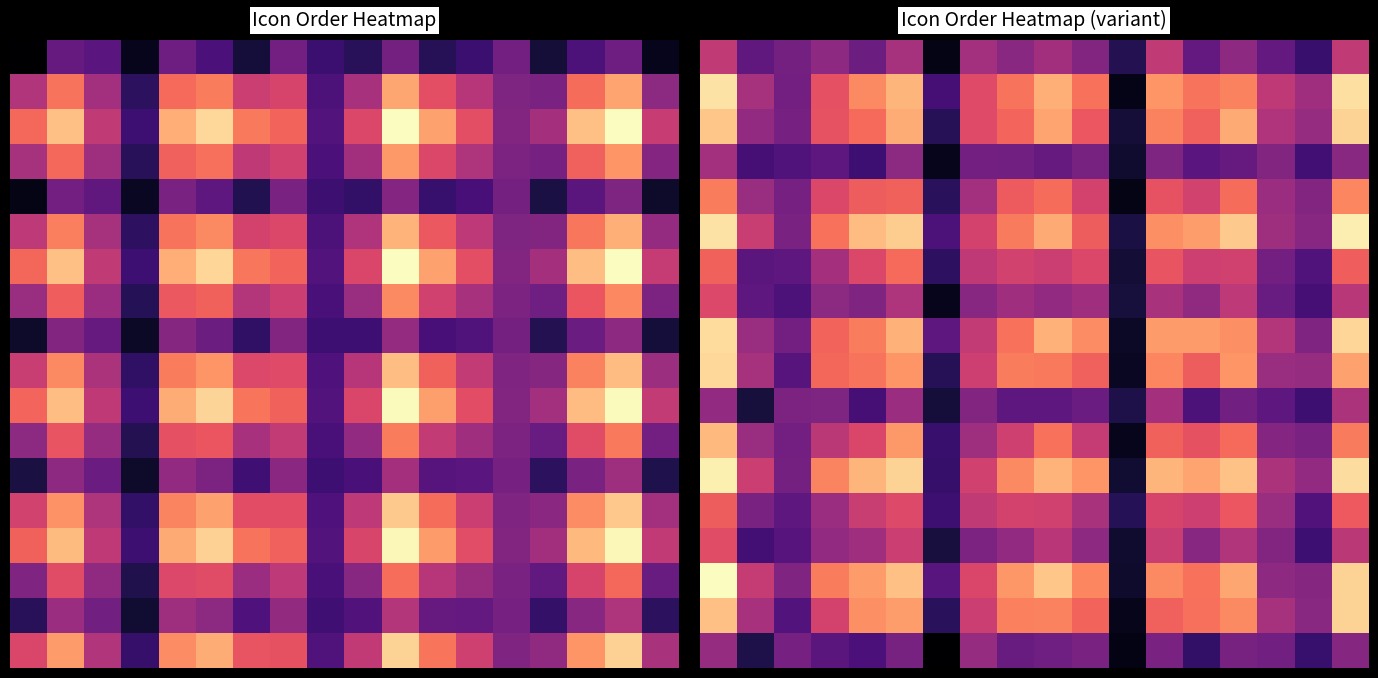

Between 2 and 16, which is larger?

2